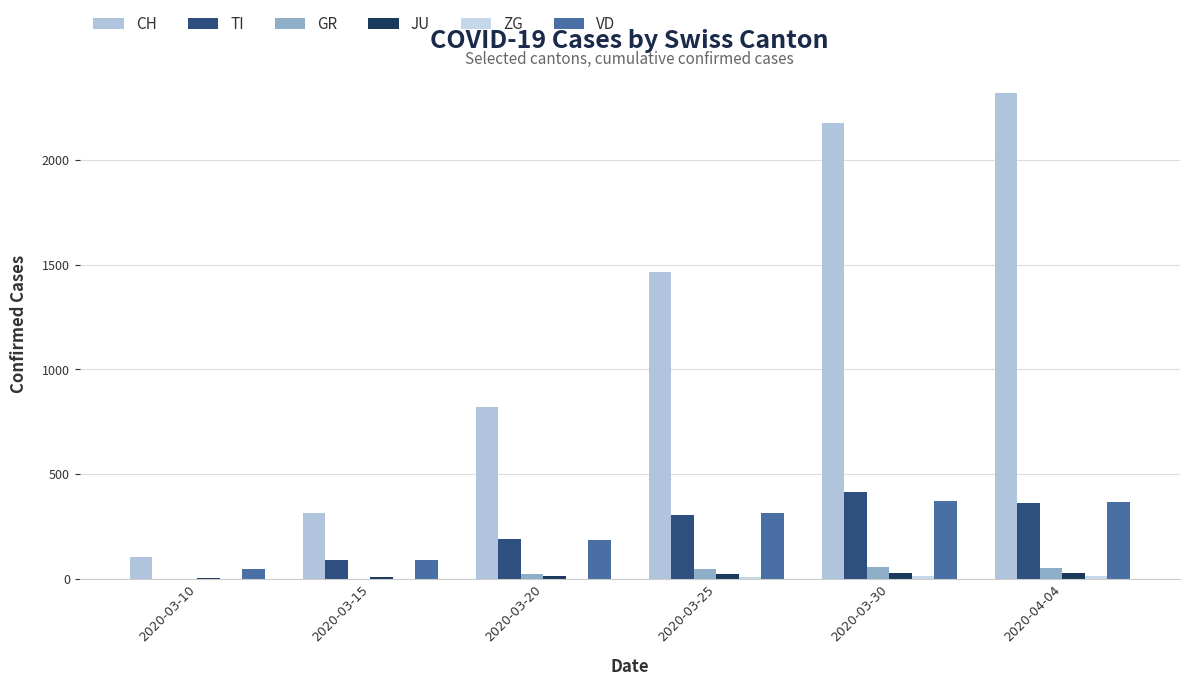

How many data points does each series have?

6